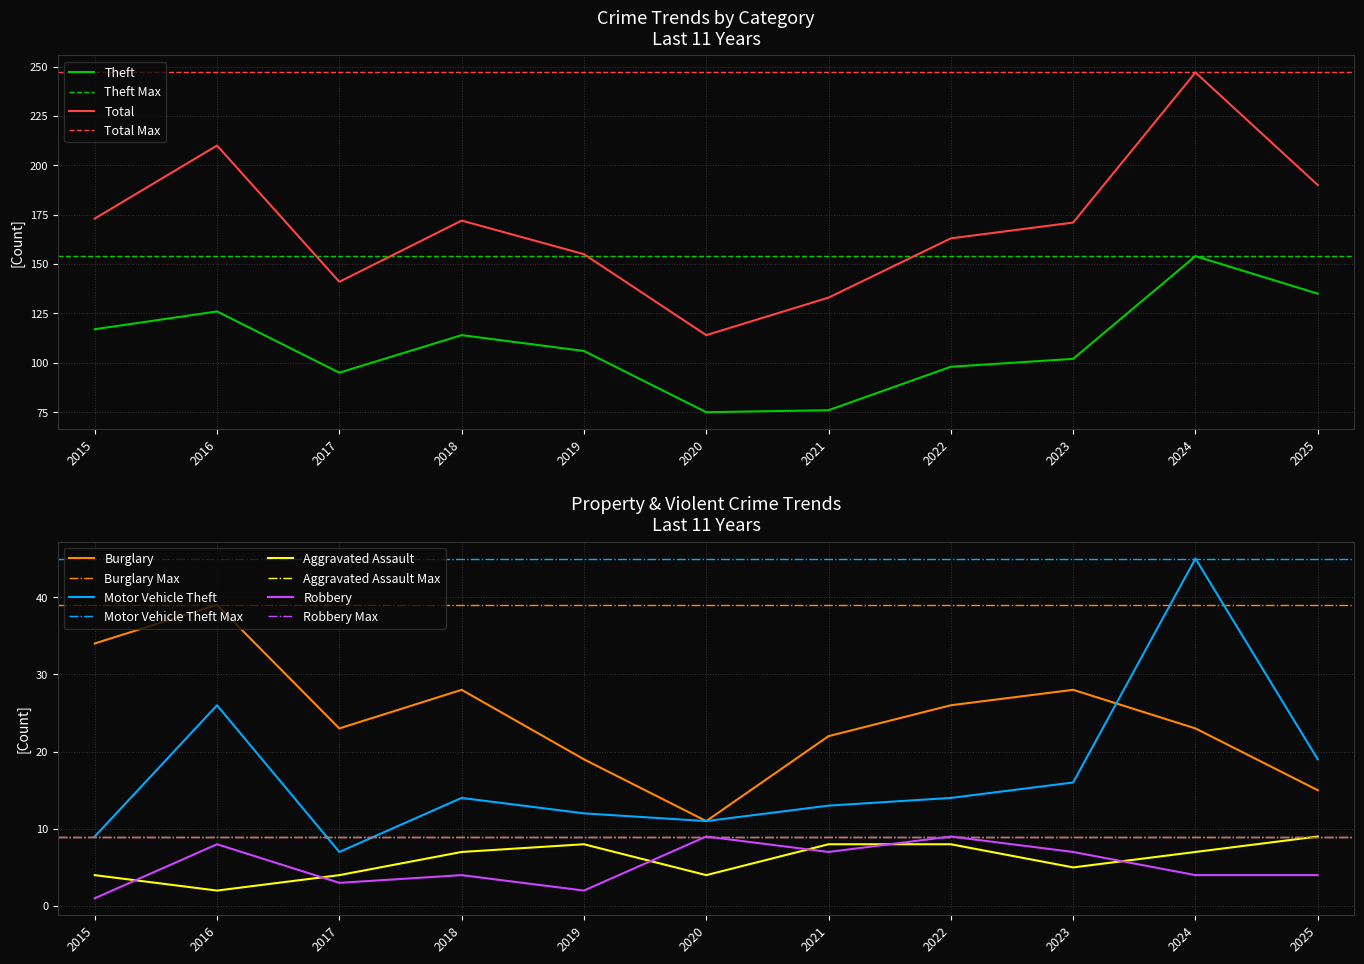

How many lines are shown in the chart?

6